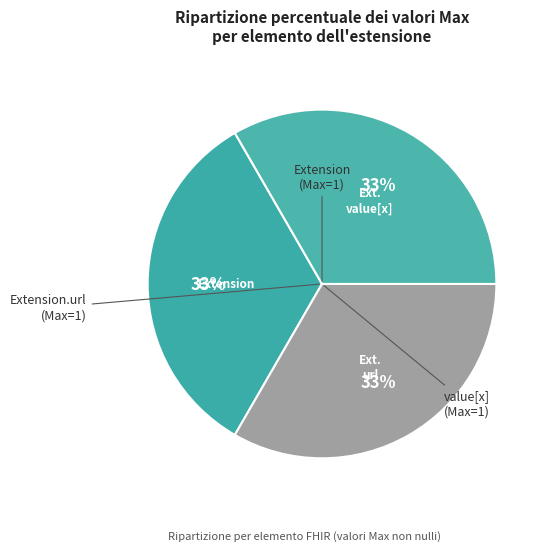

Count the number of slices in the pie.

3